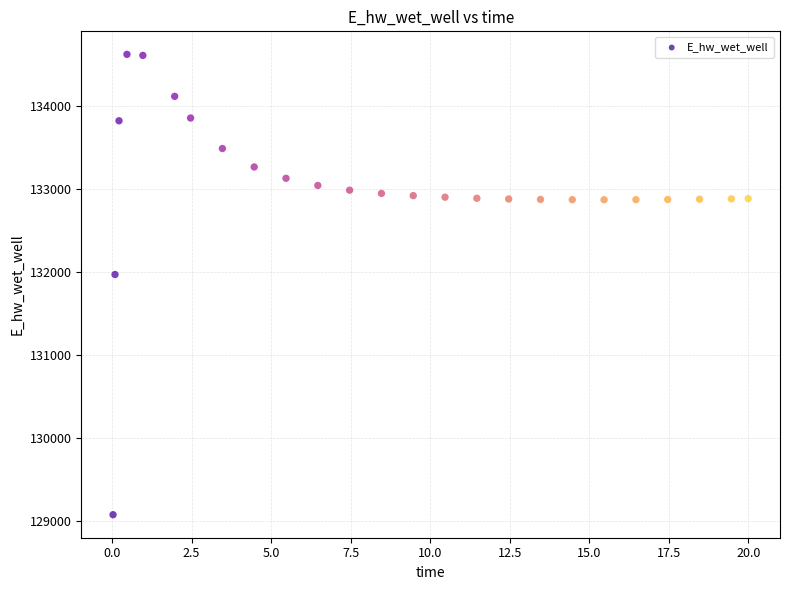

What is the range of X values (max minus min)?

20.0